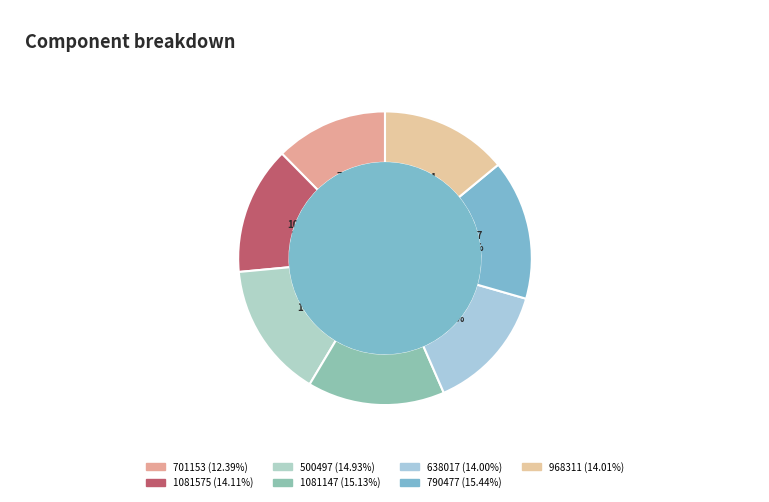

What is the smallest slice in the pie chart?

701153